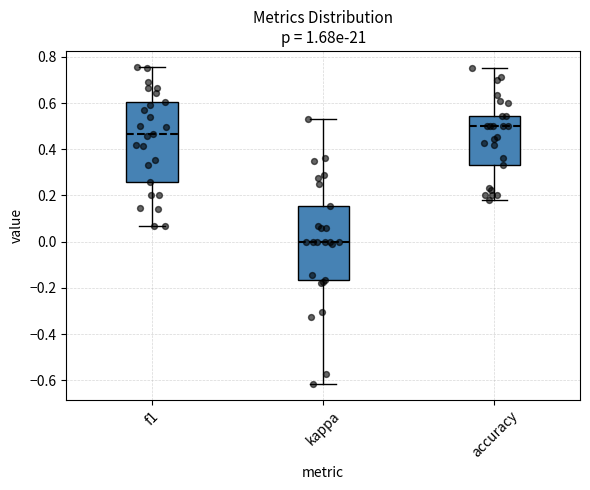

Where does the median line of the box for accuracy sit on the y-axis? The values are not printed on the chart, so give them approximately, as read against the axis.

0.50